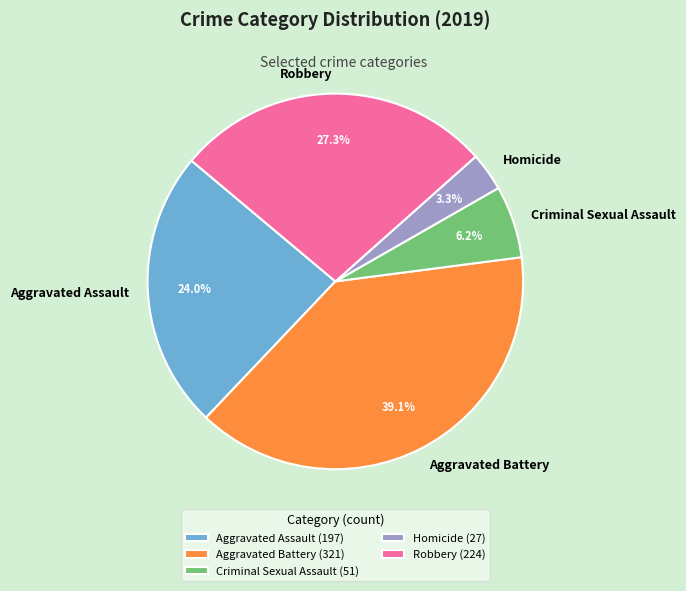

To the nearest percent, what percentage of the pie is Criminal Sexual Assault?

6%